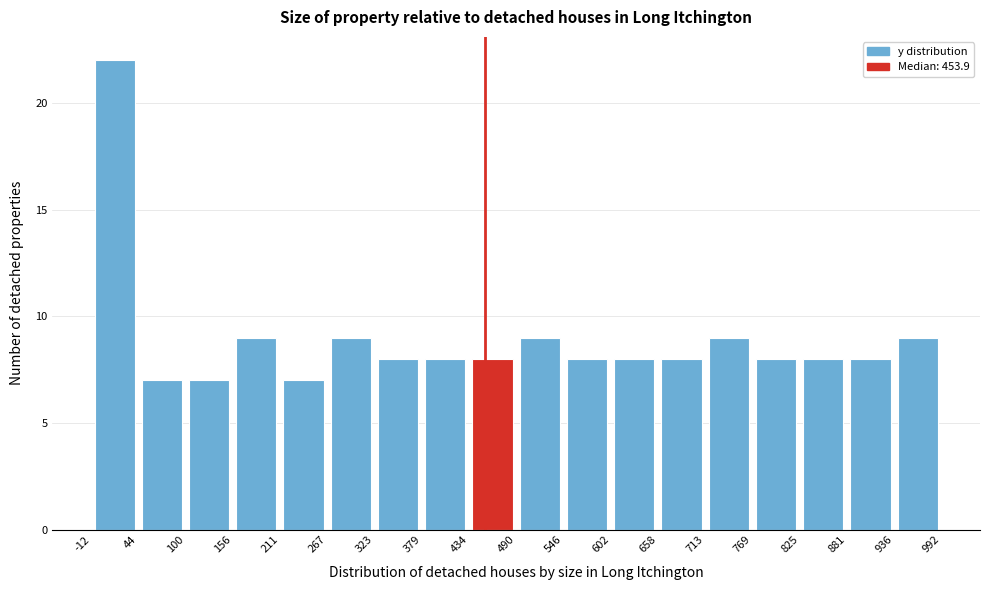

How tall is the bar that spans 44 to 100 on the x-axis? The values are not printed on the chart, so give them approximately, as read against the axis.

7